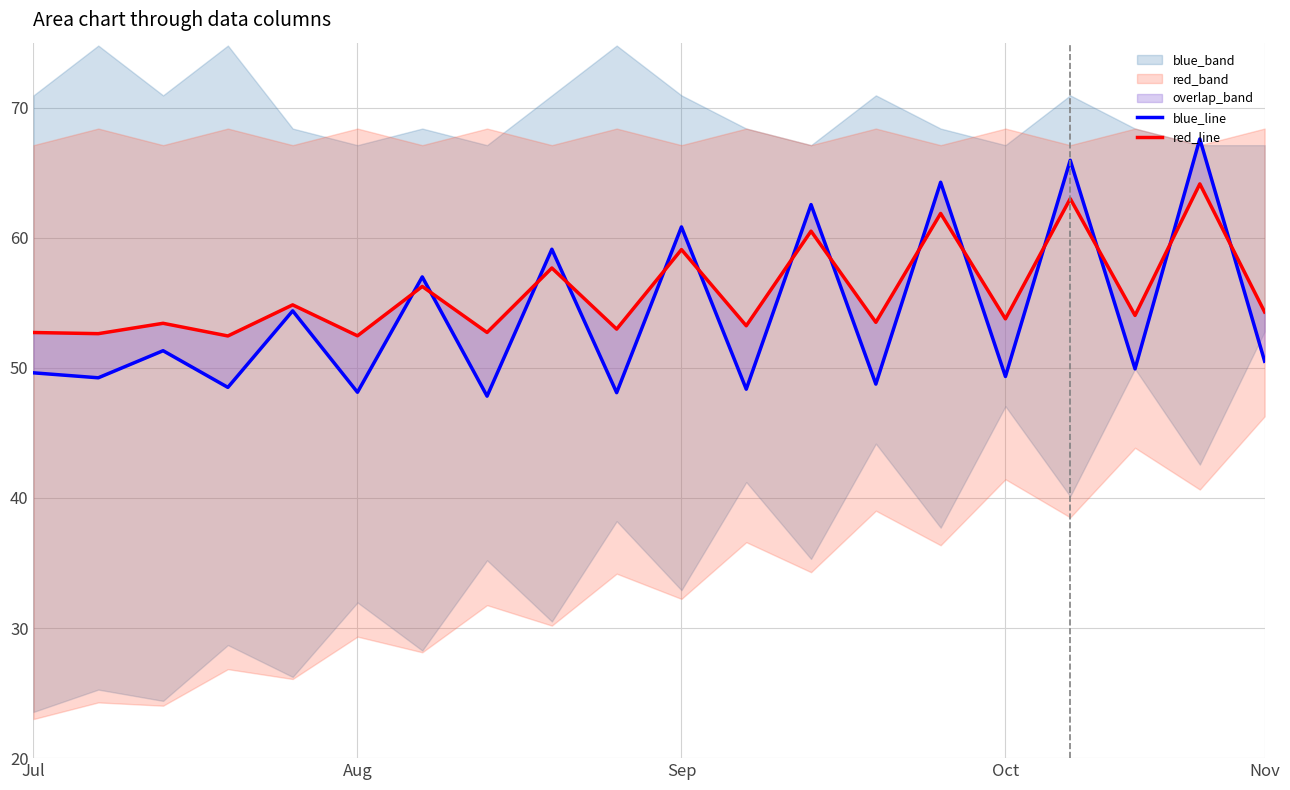

What is the value of the red_line point at the 3rd from the left?

53.4